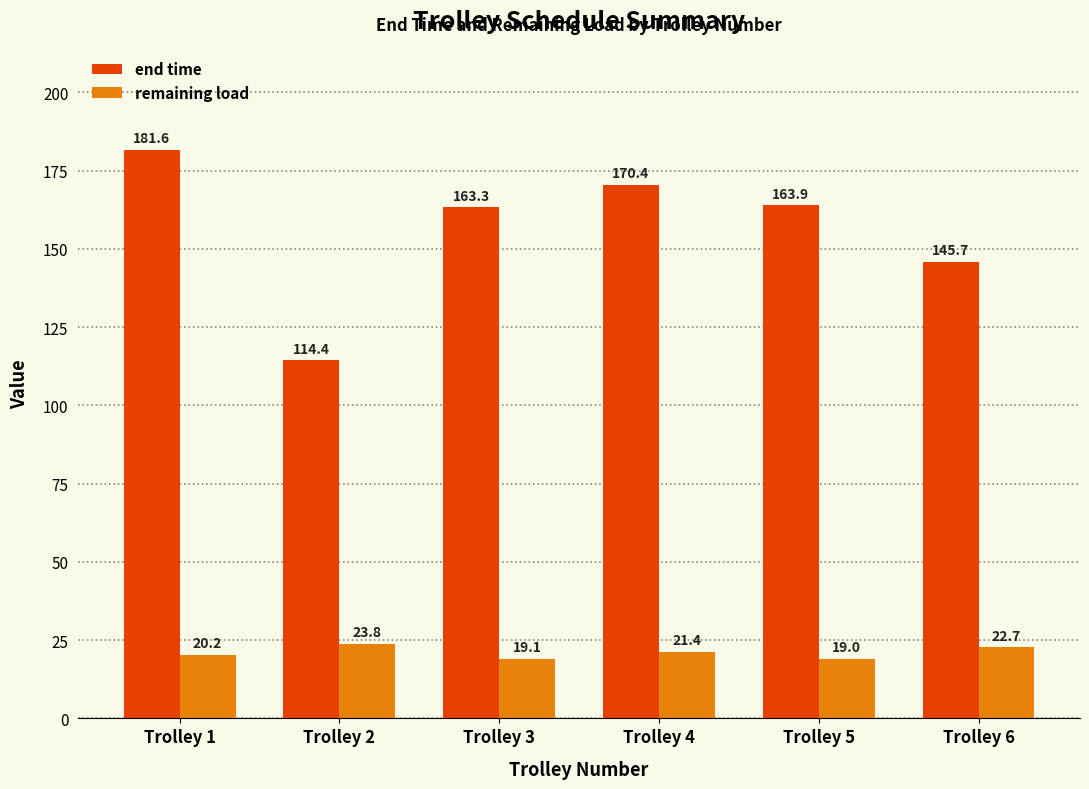

How many data points does each series have?

6